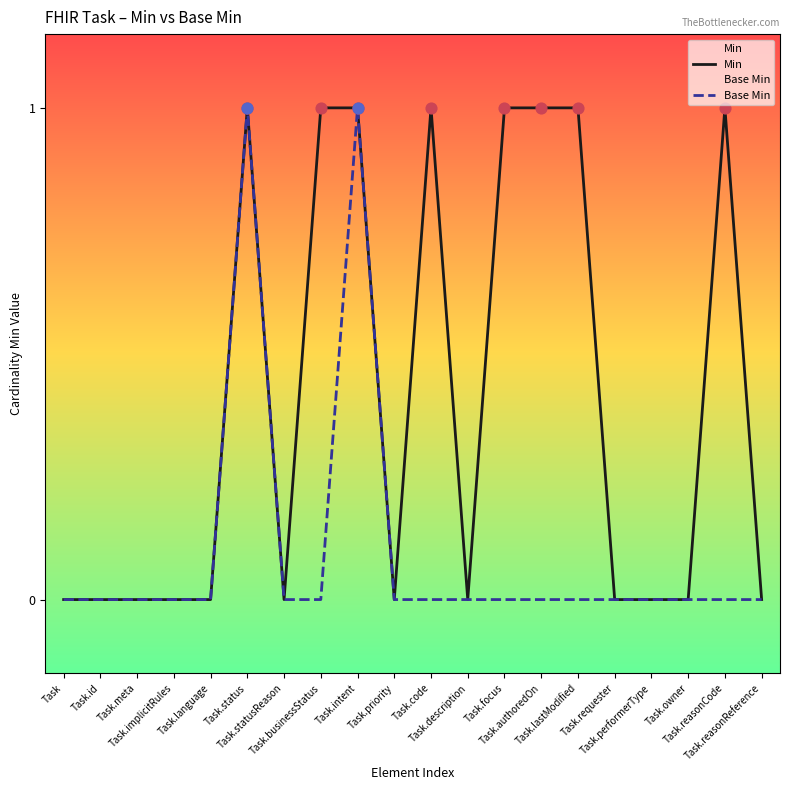

Which series reaches the minimum Y coordinate?

Min